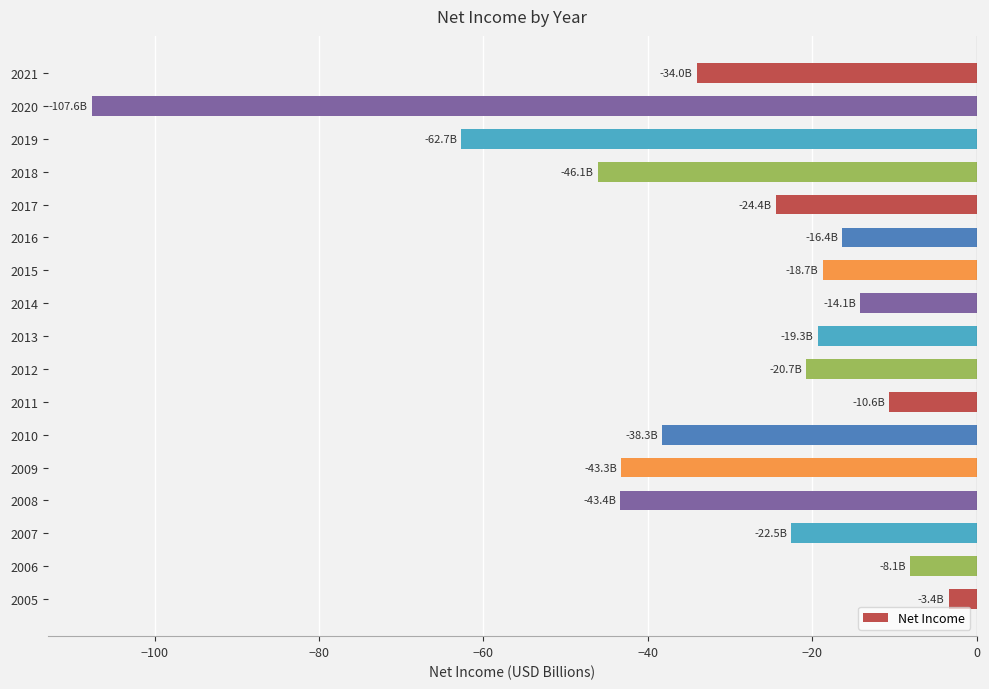

What is the greatest value displayed?

-3.4